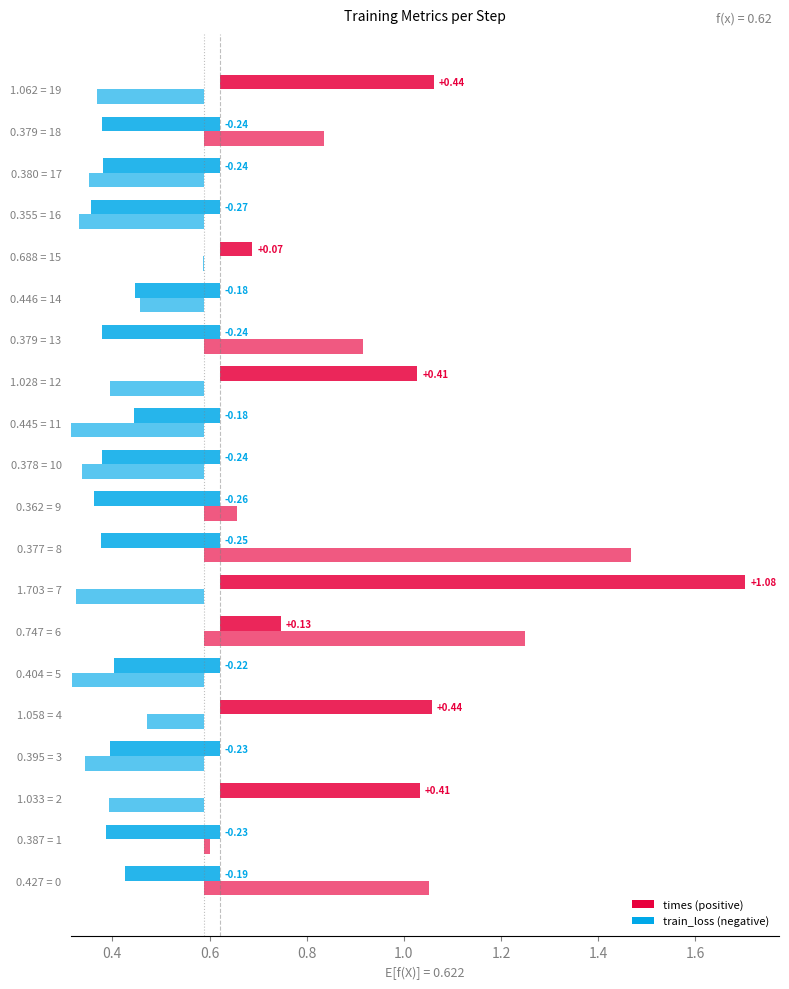

The value of train_loss at 18 is 1.1. True or false?

False